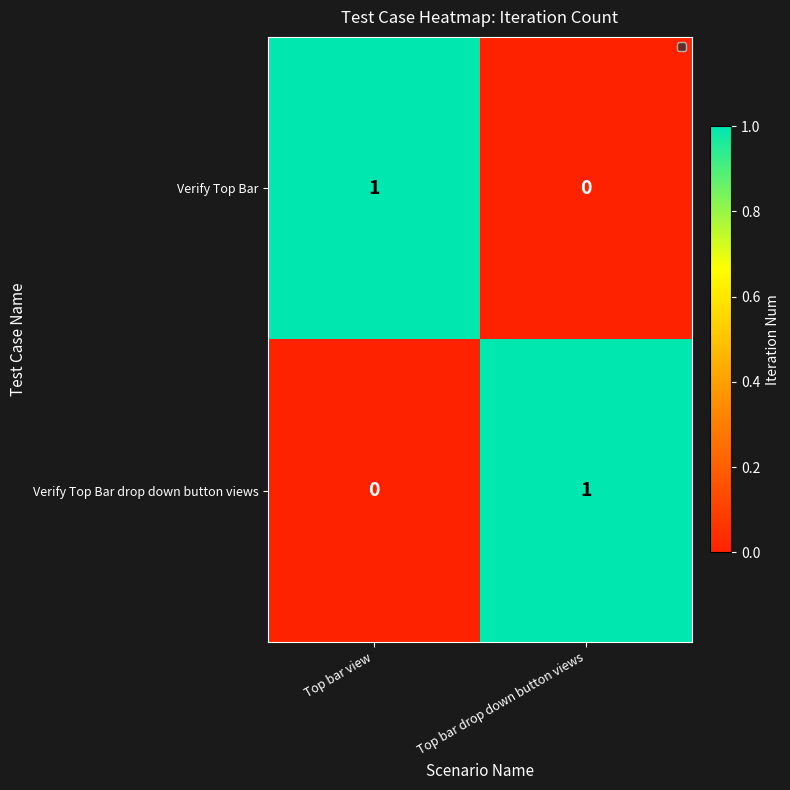

How many distinct data groups are displayed?

2